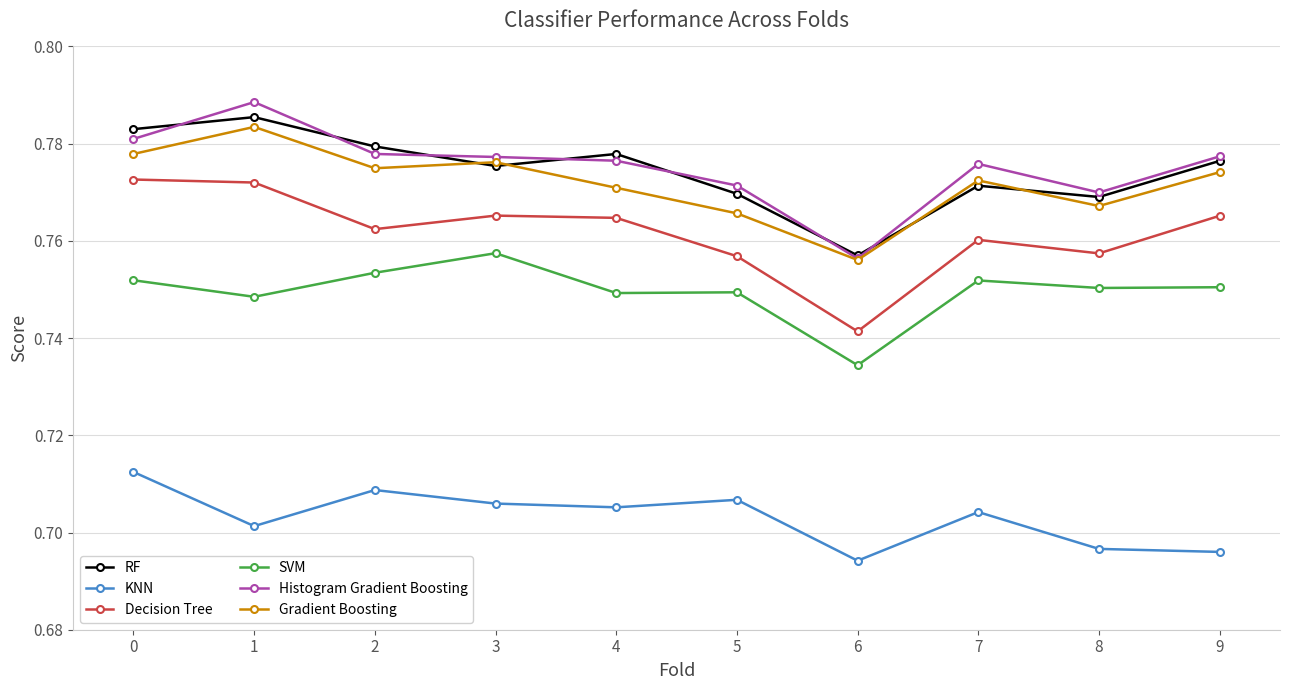

In KNN, how many points are higher than both neighbors (excluding endpoints)?

3